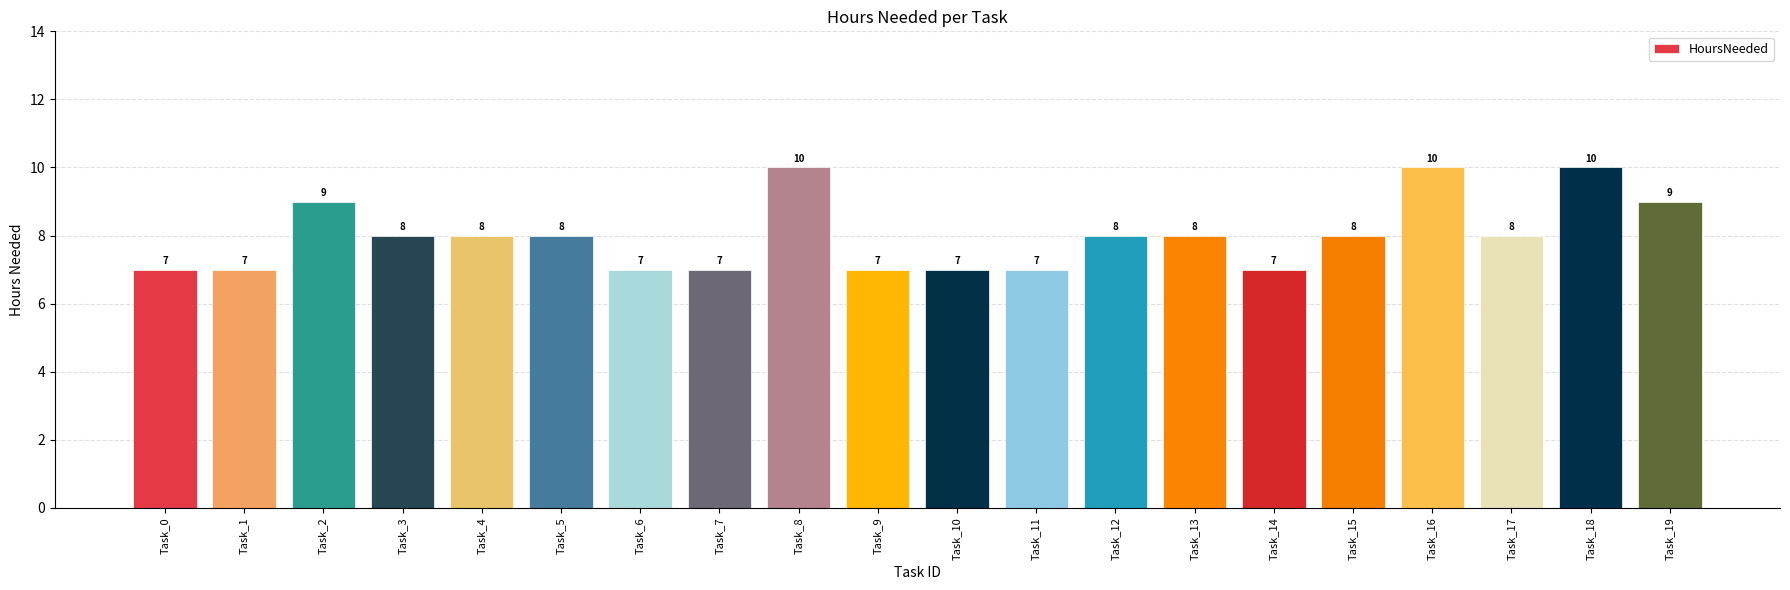

What is the minimum value shown in the chart?

7